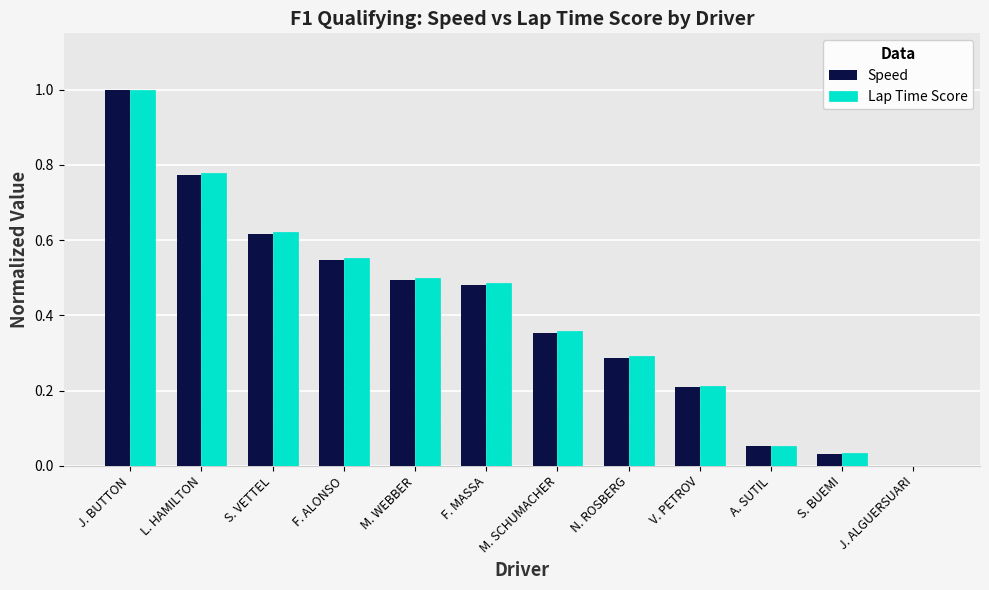

What is the maximum value for Speed?

1.0